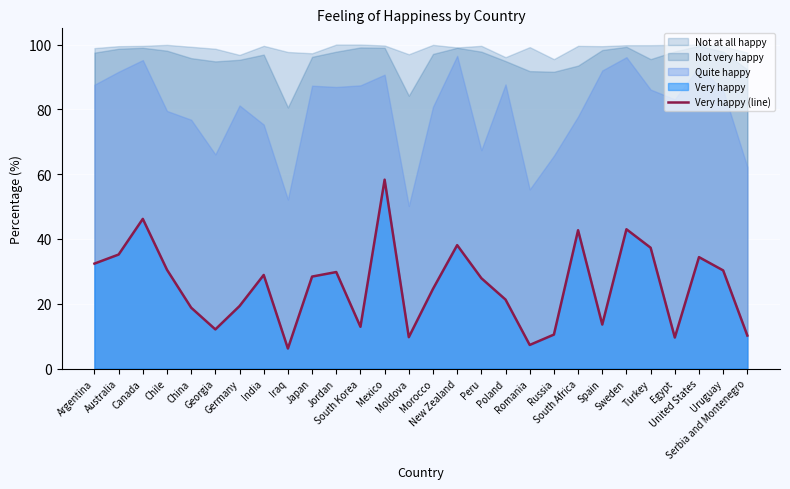

At which label does the data first exceed 28?

Argentina